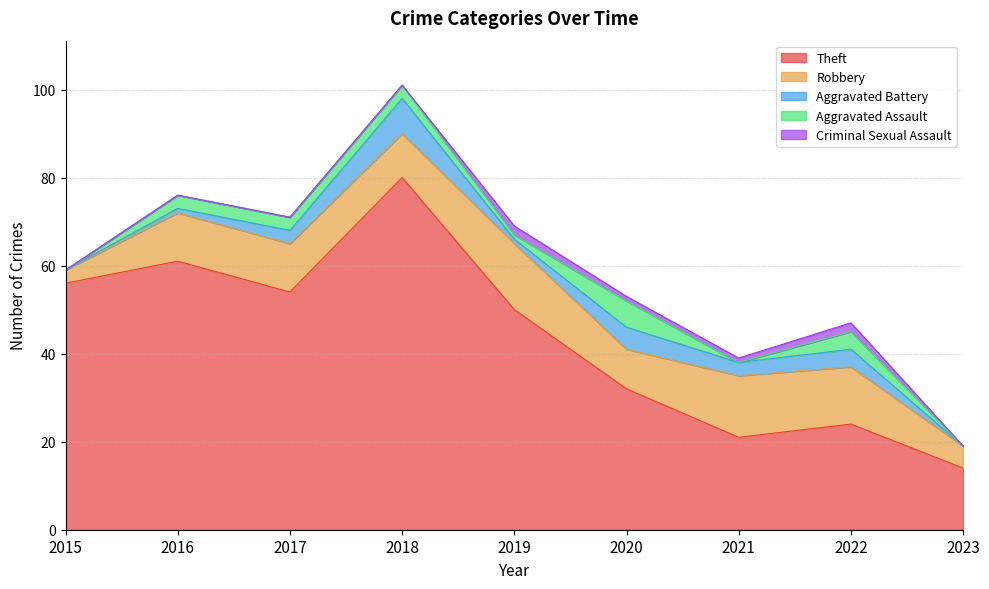

Between 2020 and 2023, which series saw the biggest shift?

Theft